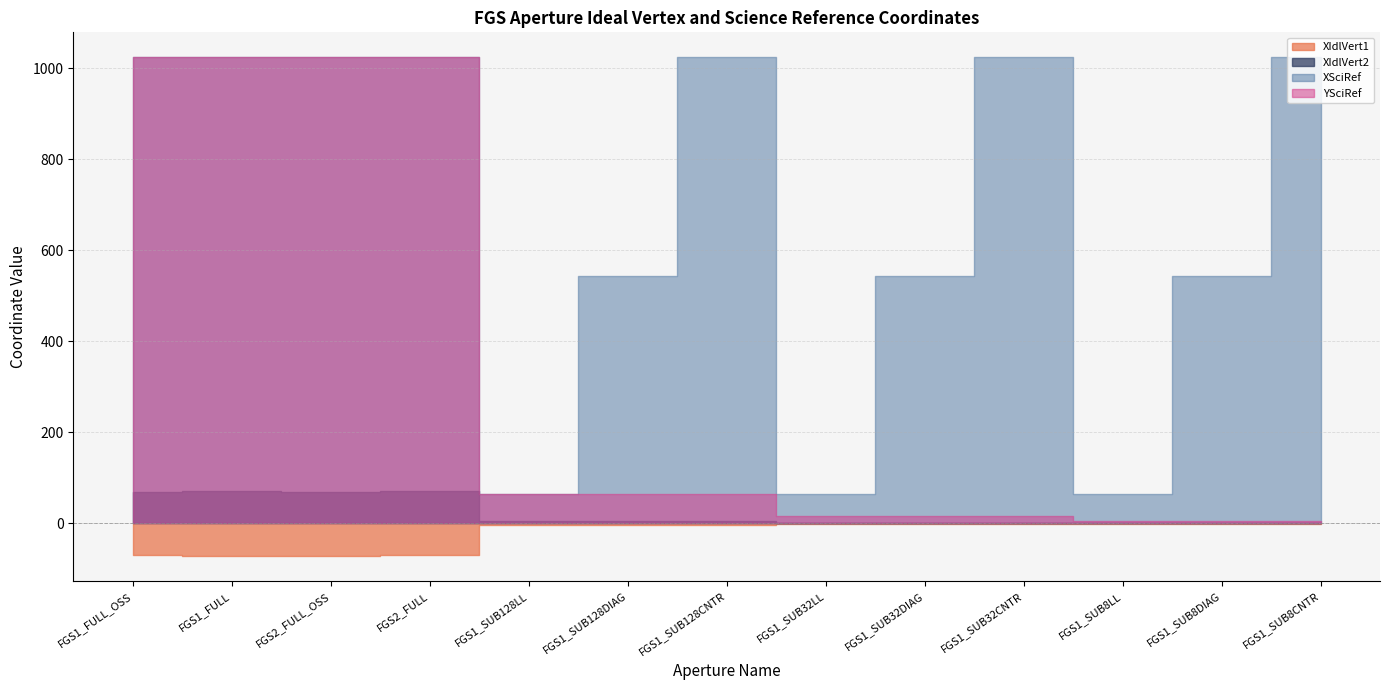

What are all the series names shown in the legend?

XIdlVert1, XIdlVert2, XSciRef, YSciRef